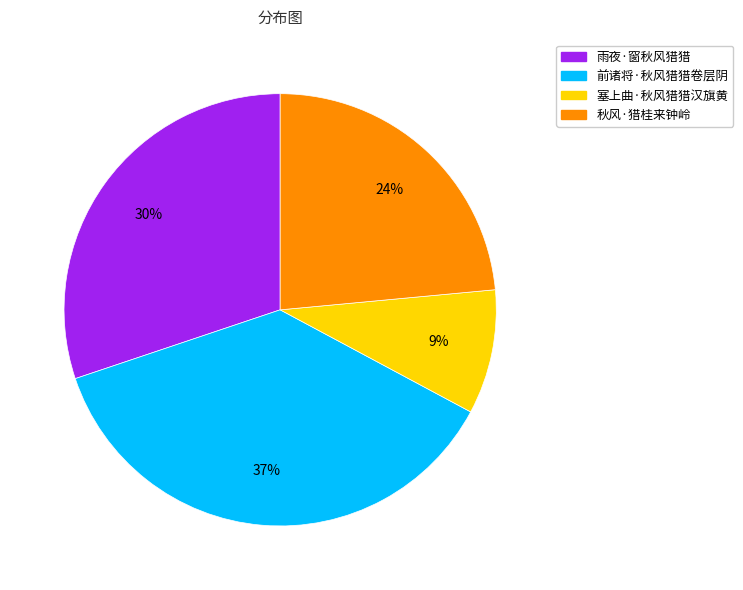

To the nearest percent, what is the combined percentage of 塞上曲·秋风猎猎汉旗黄 and 前诸将·秋风猎猎卷层阴?

46%